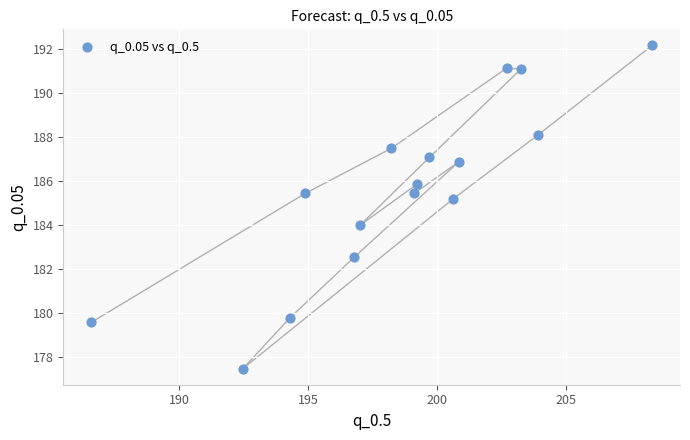

What is the range of Y values (max minus min)?

14.7